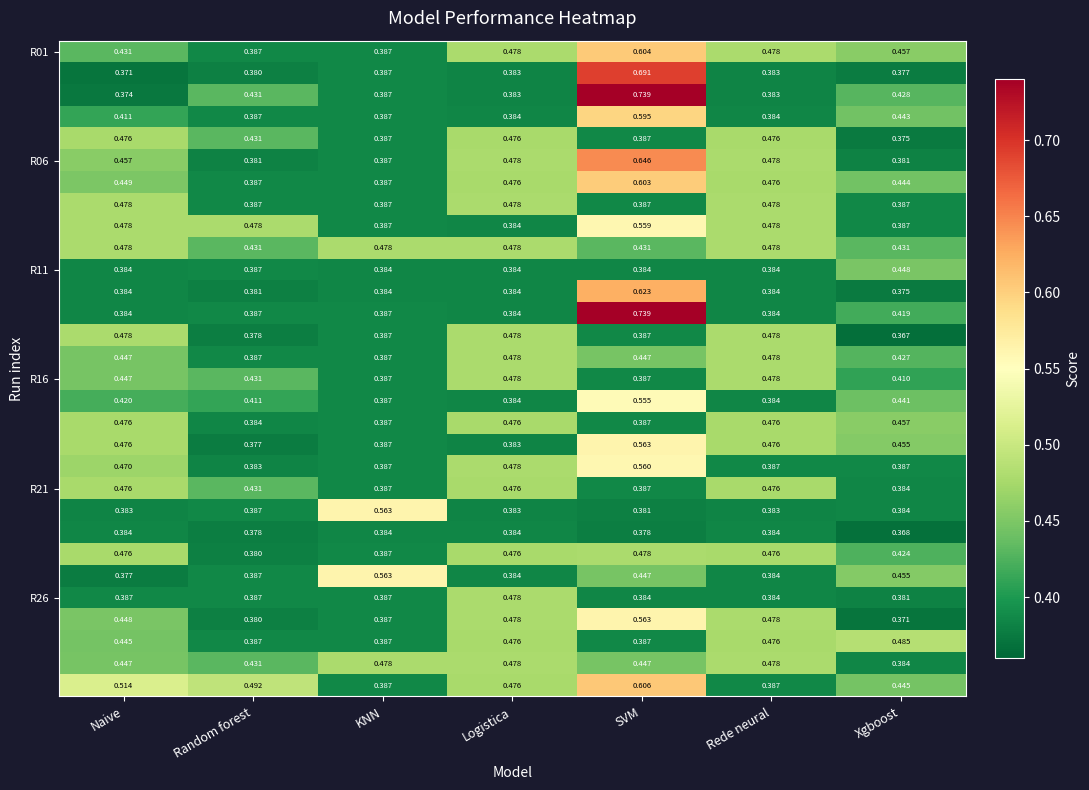

At which category is the sum across all series the highest?

SVM